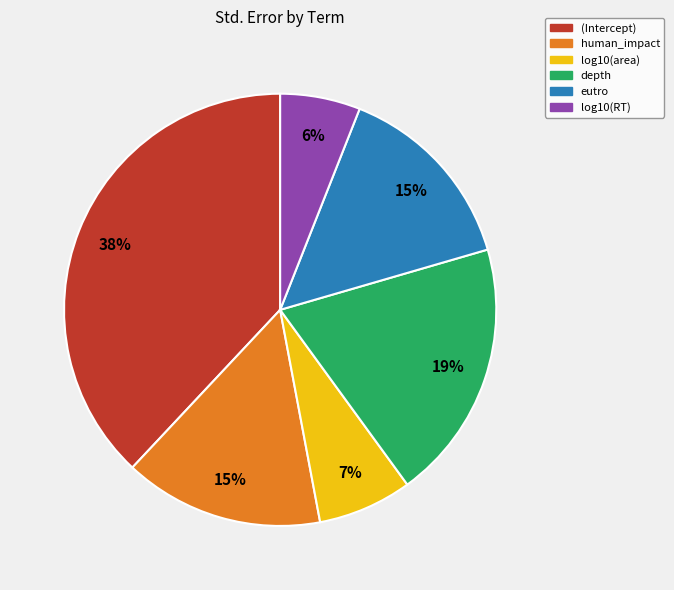

How many segments does this pie chart have?

6